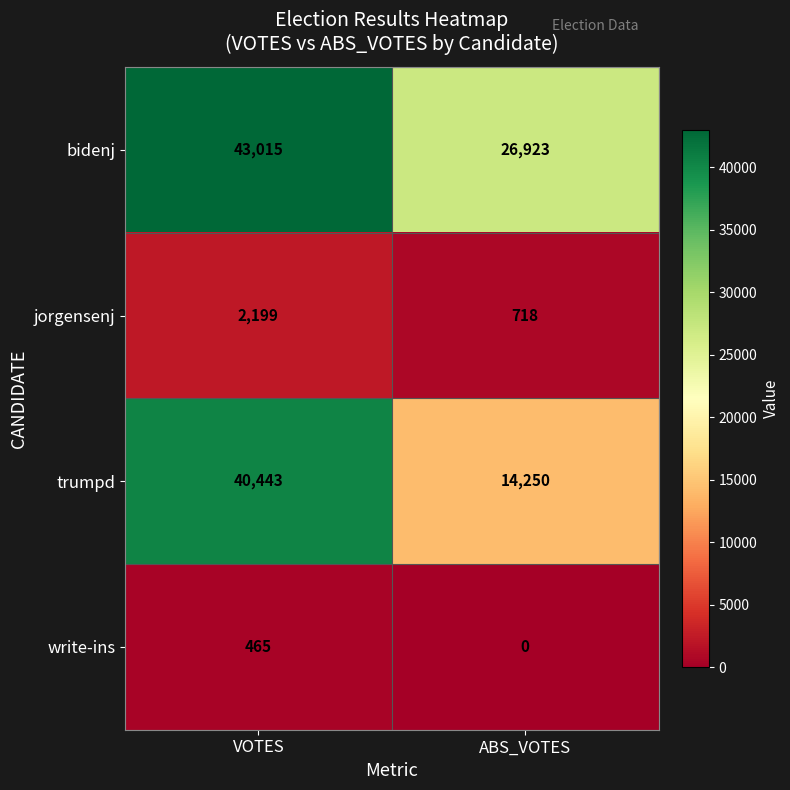

What is the sum of the trumpd values at VOTES and ABS_VOTES?

54693